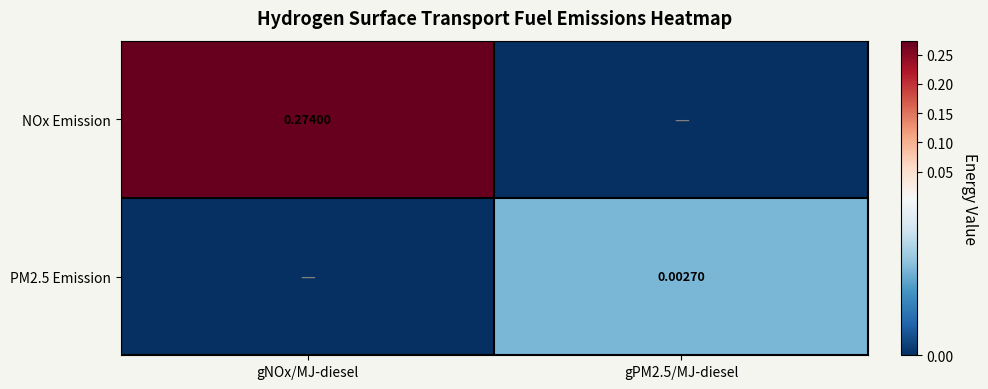

Rank the series by their maximum value, from lowest to highest.

PM2.5 Emission, NOx Emission